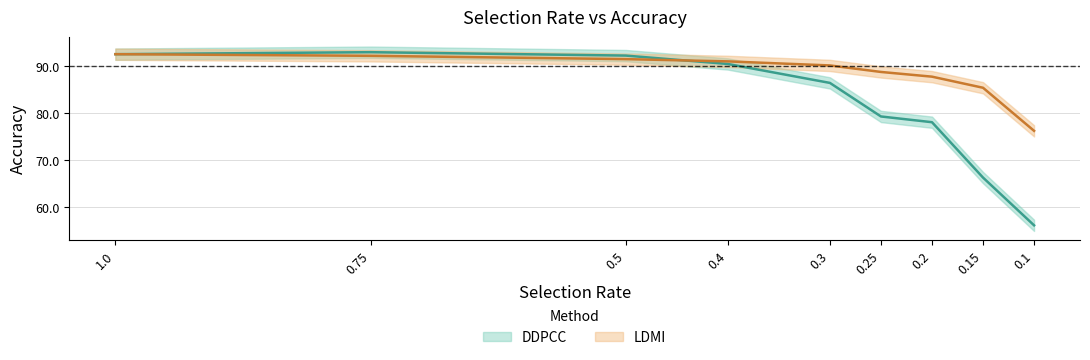

What is the difference between the highest and lowest values at 0.1?

20.1